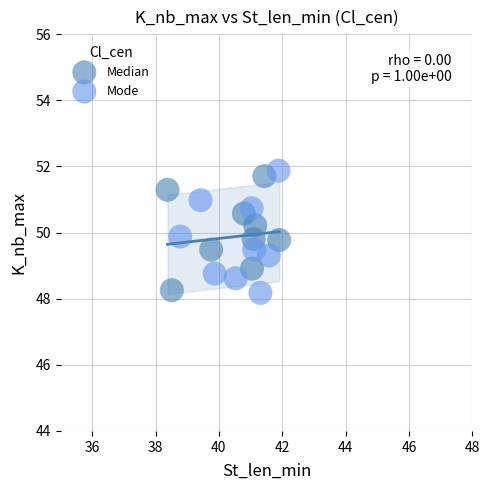

Which series reaches the maximum Y coordinate?

Mode